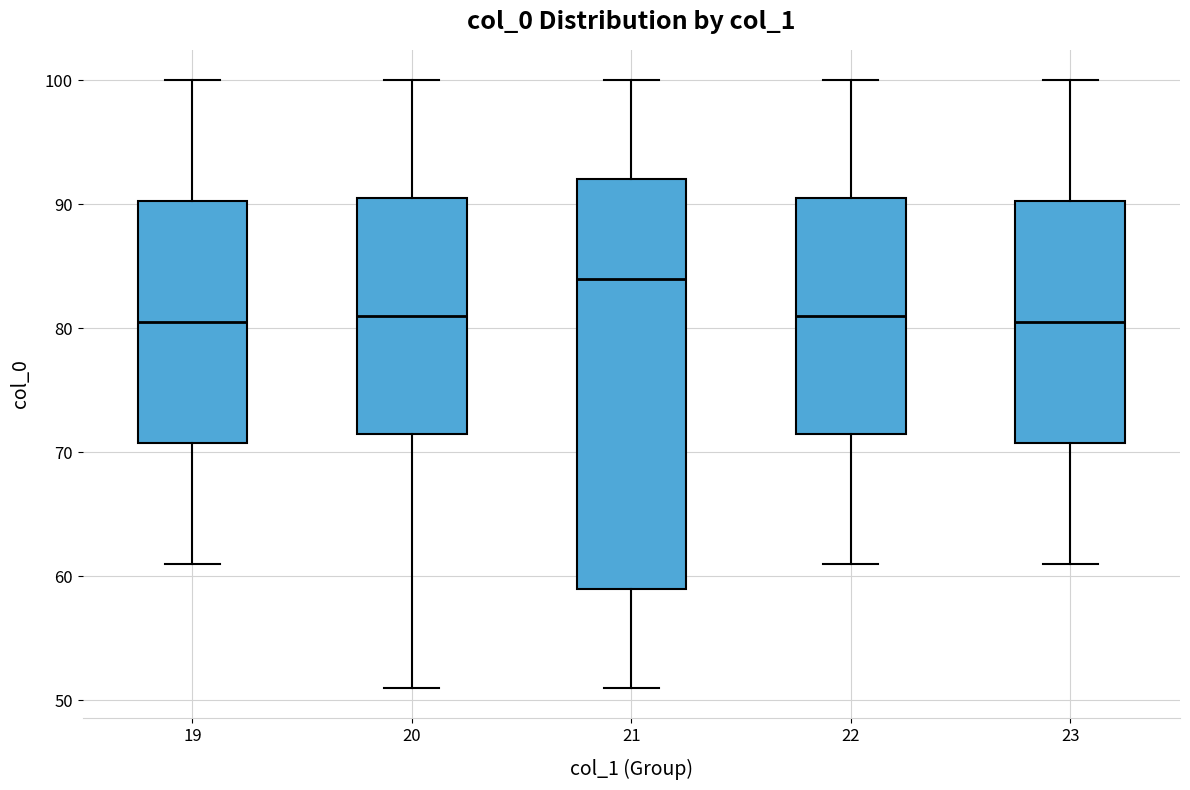

Which box has the highest median line?

21